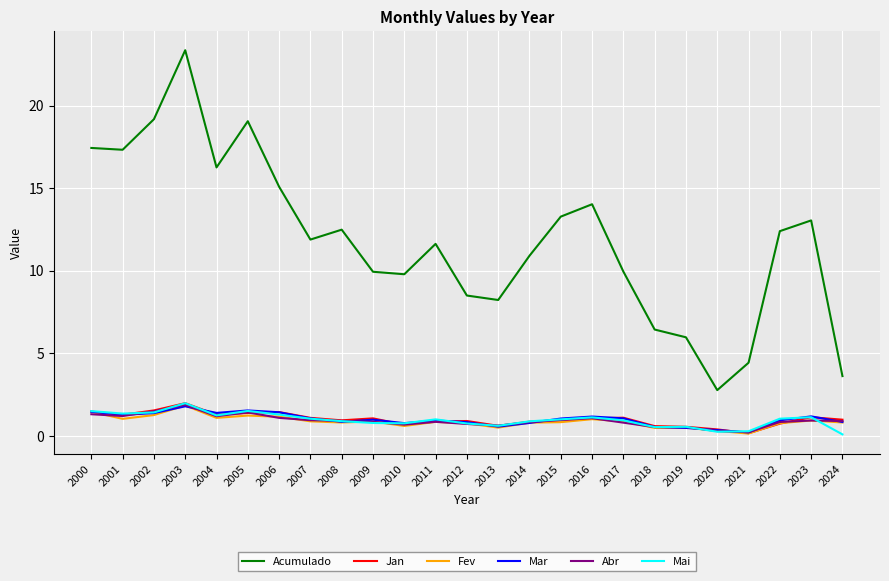

What is the spread (max minus min) of values at 2009?

9.2